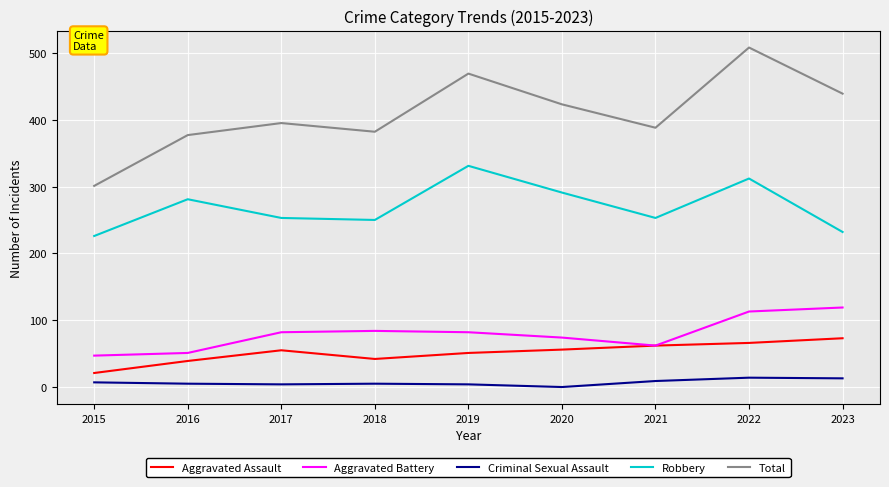

At how many categories does at least one series exceed 49?

9